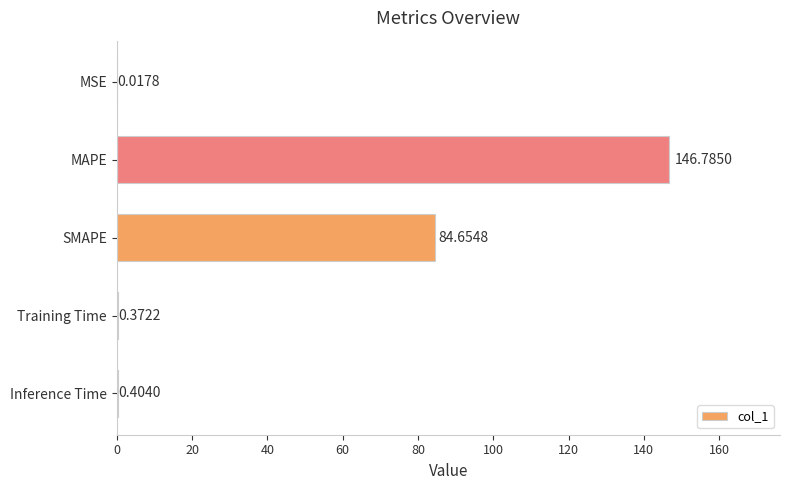

At which label is the value closest to 73?

SMAPE